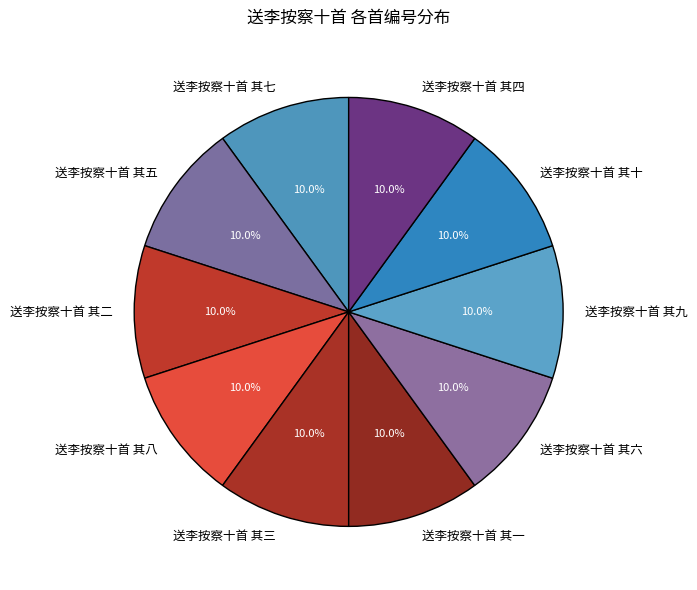

Is 送李按察十首 其六 the majority of the pie?

No